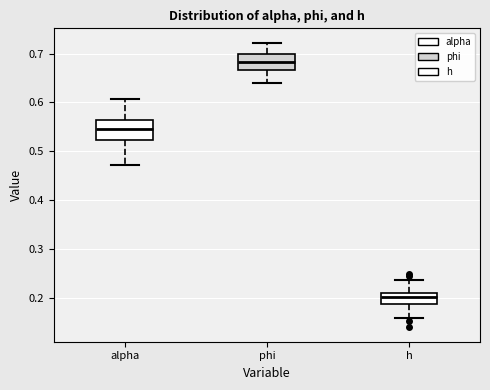

Where does the lower whisker of the box for h end on the y-axis? The values are not printed on the chart, so give them approximately, as read against the axis.

0.16